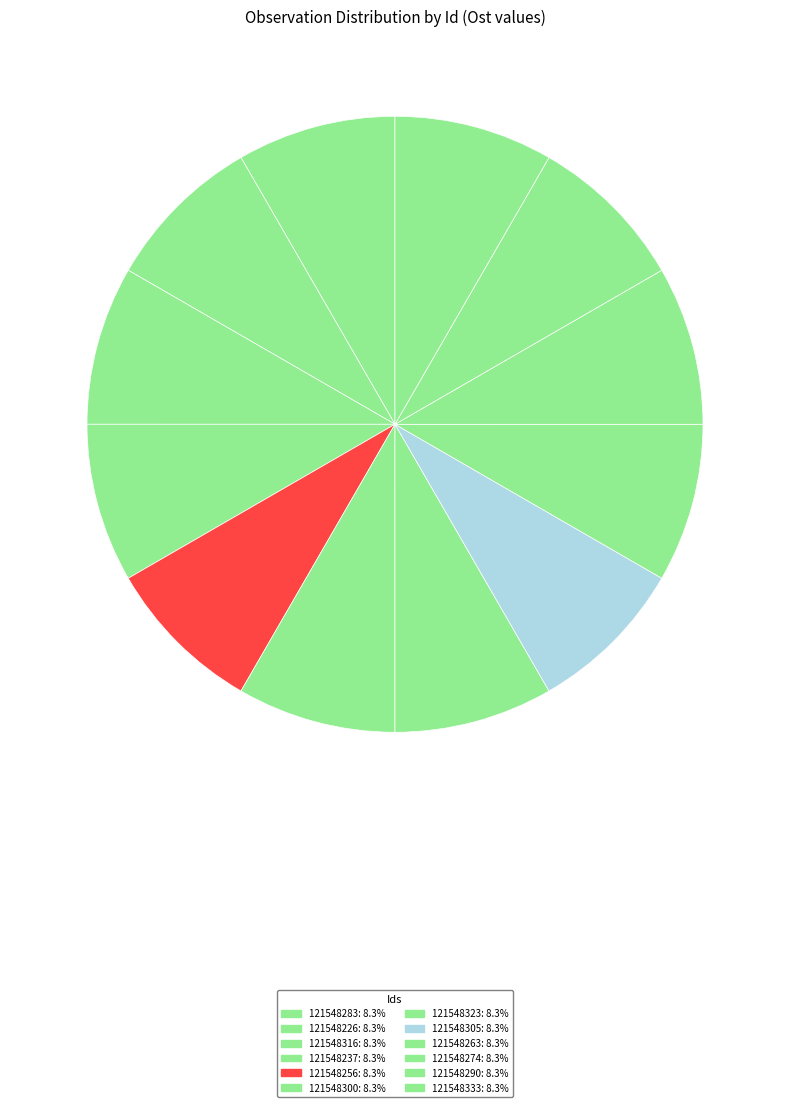

How many segments does this pie chart have?

12